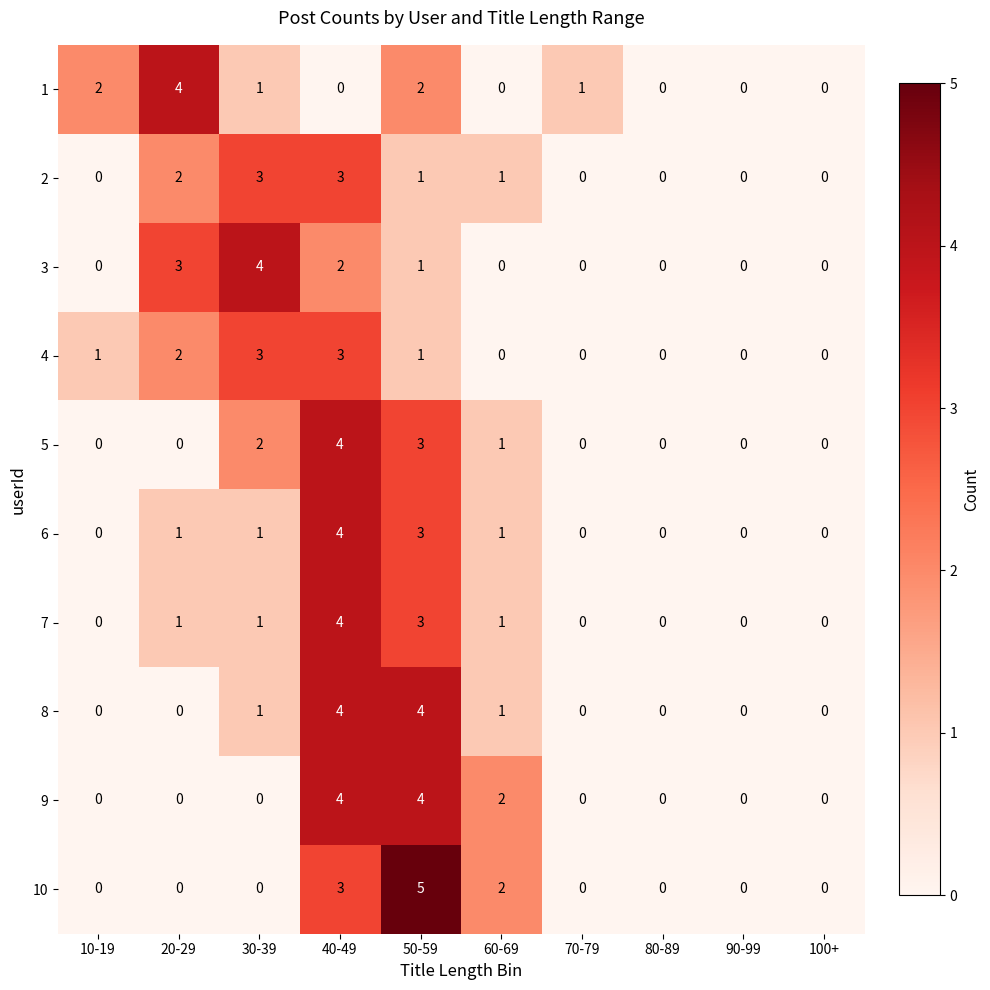

What is the difference between the second highest and second lowest values in the 3 series?

3